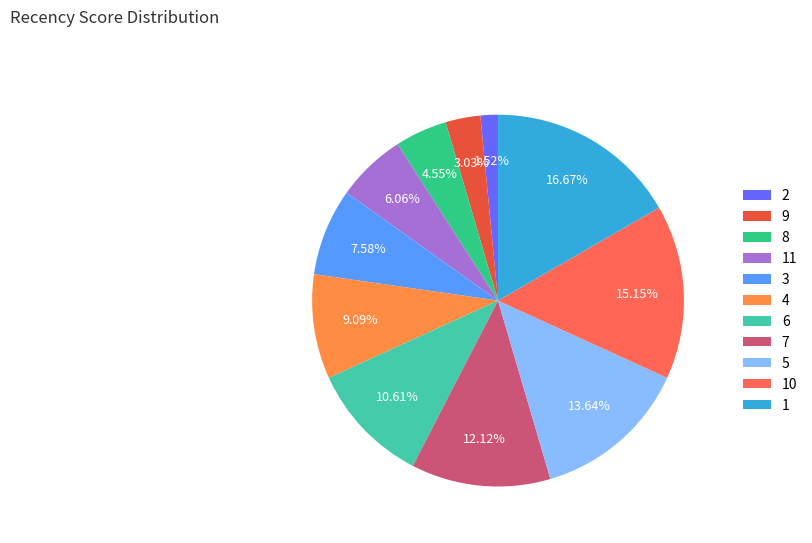

How many slices are in this pie chart?

11